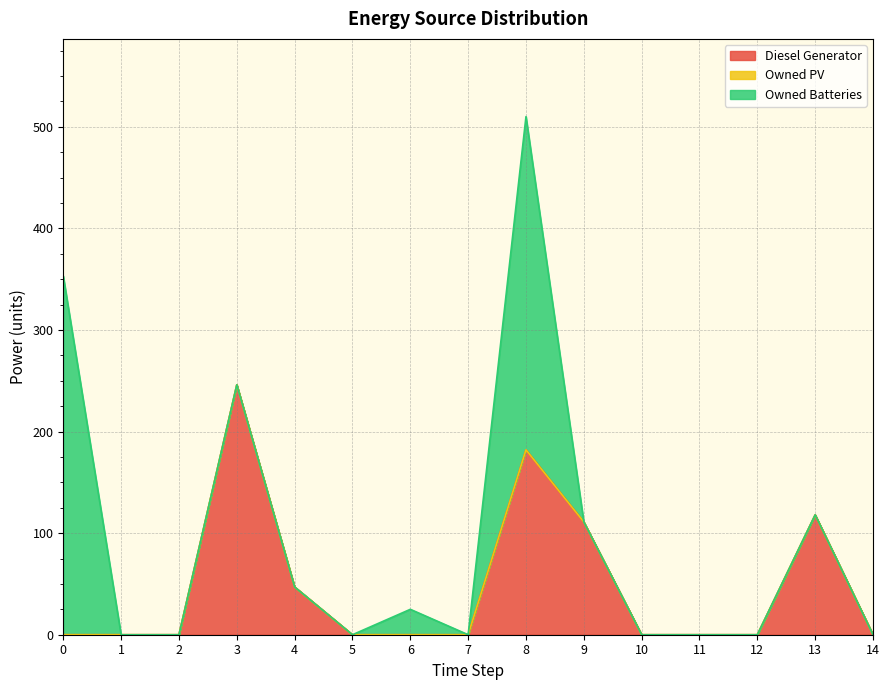

Between which two adjacent categories do Owned Batteries and Diesel Generator first intersect?

8 and 9